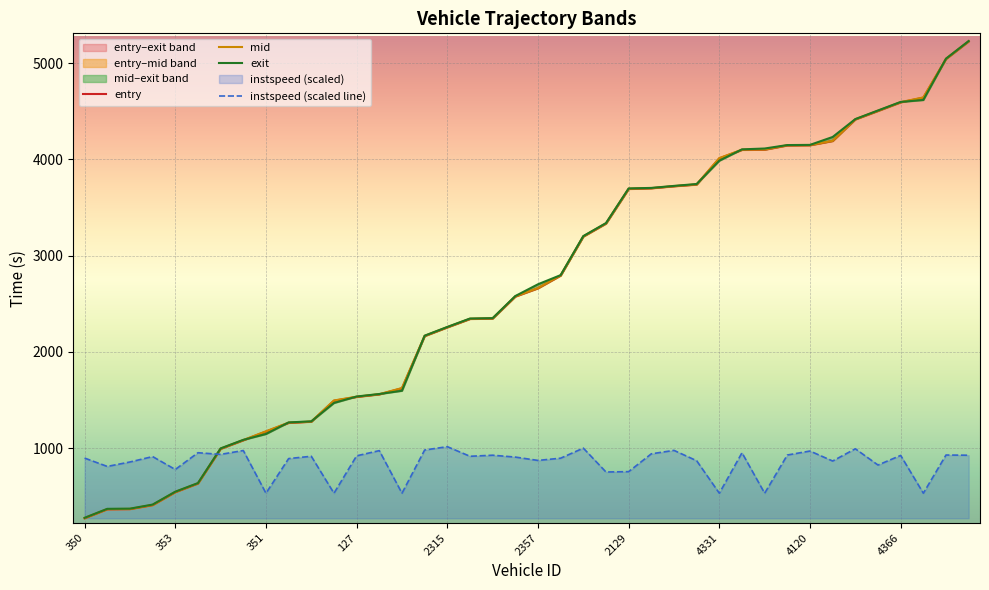

What is the maximum value for instspeed (scaled line)?

1016.4